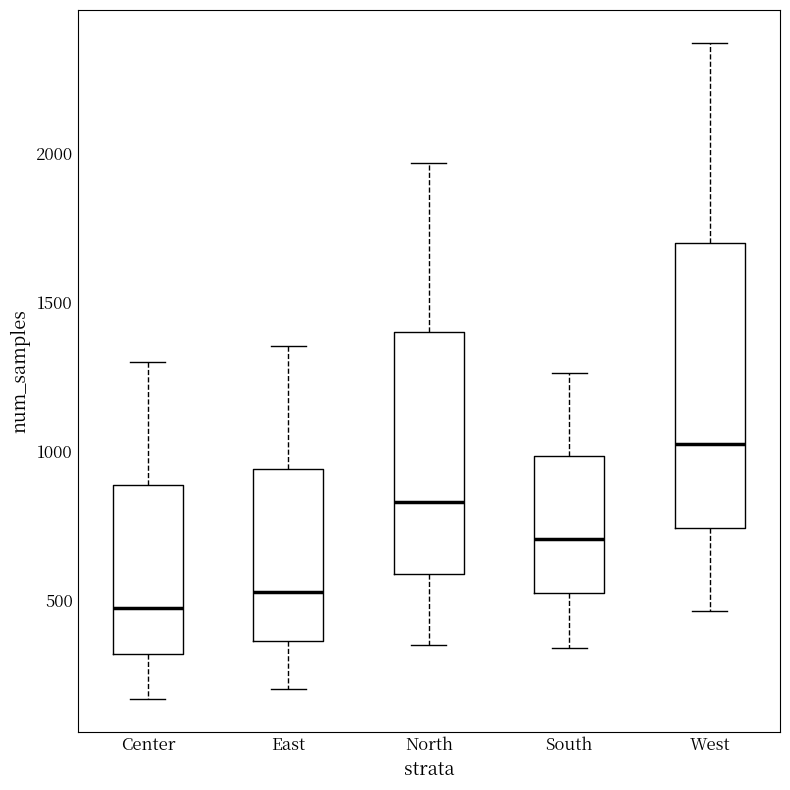

Which box's median line is the highest?

West